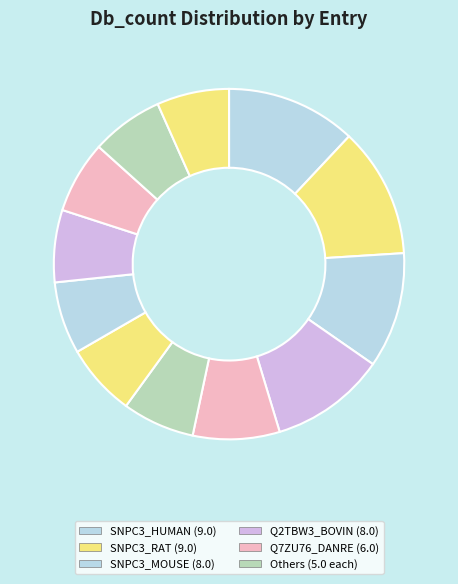

To the nearest percent, what is the difference between the largest and smallest slice percentages?

5%